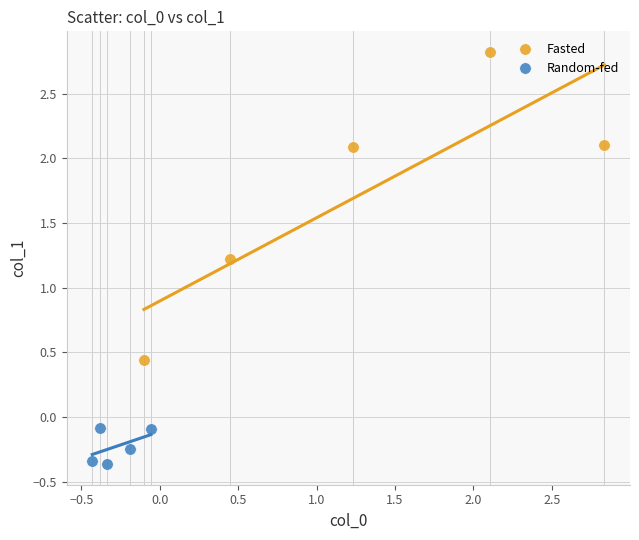

What are all the series names shown in the legend?

Fasted, Random-fed